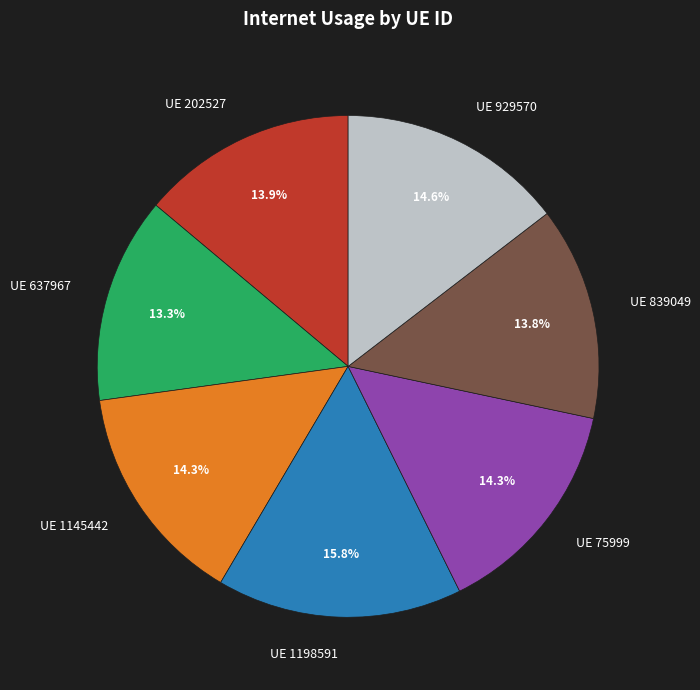

Which category has the biggest portion of the pie?

UE 1198591